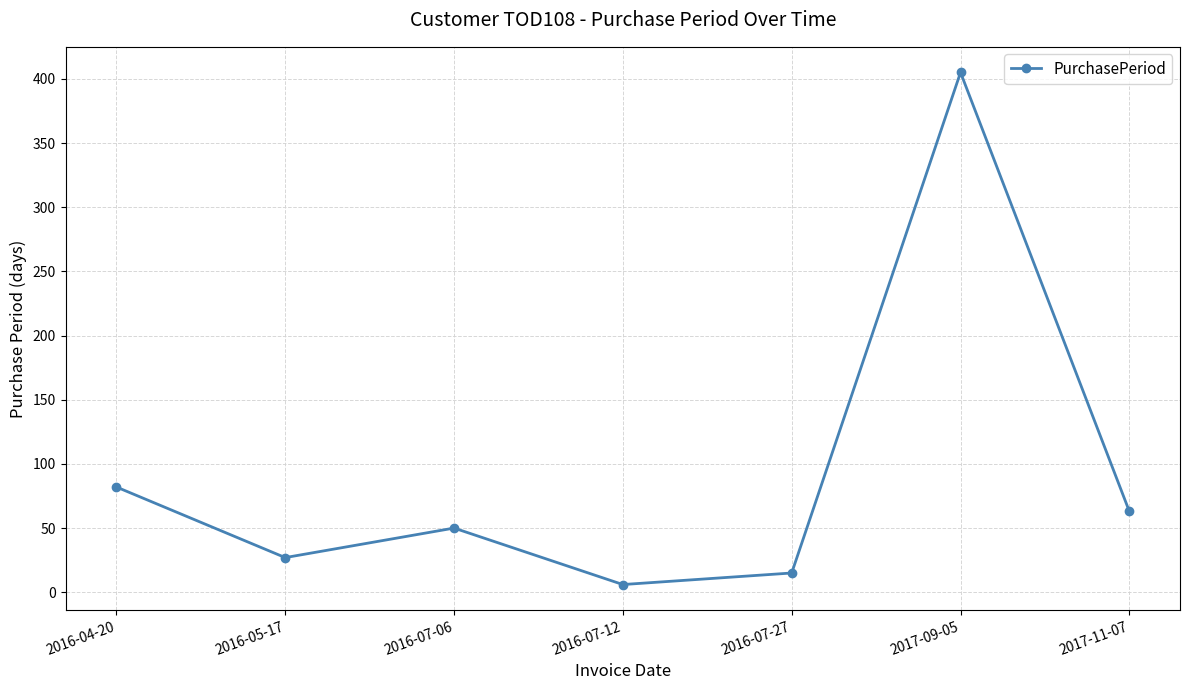

Is it true that the value at 2016-04-20 is 50?

False